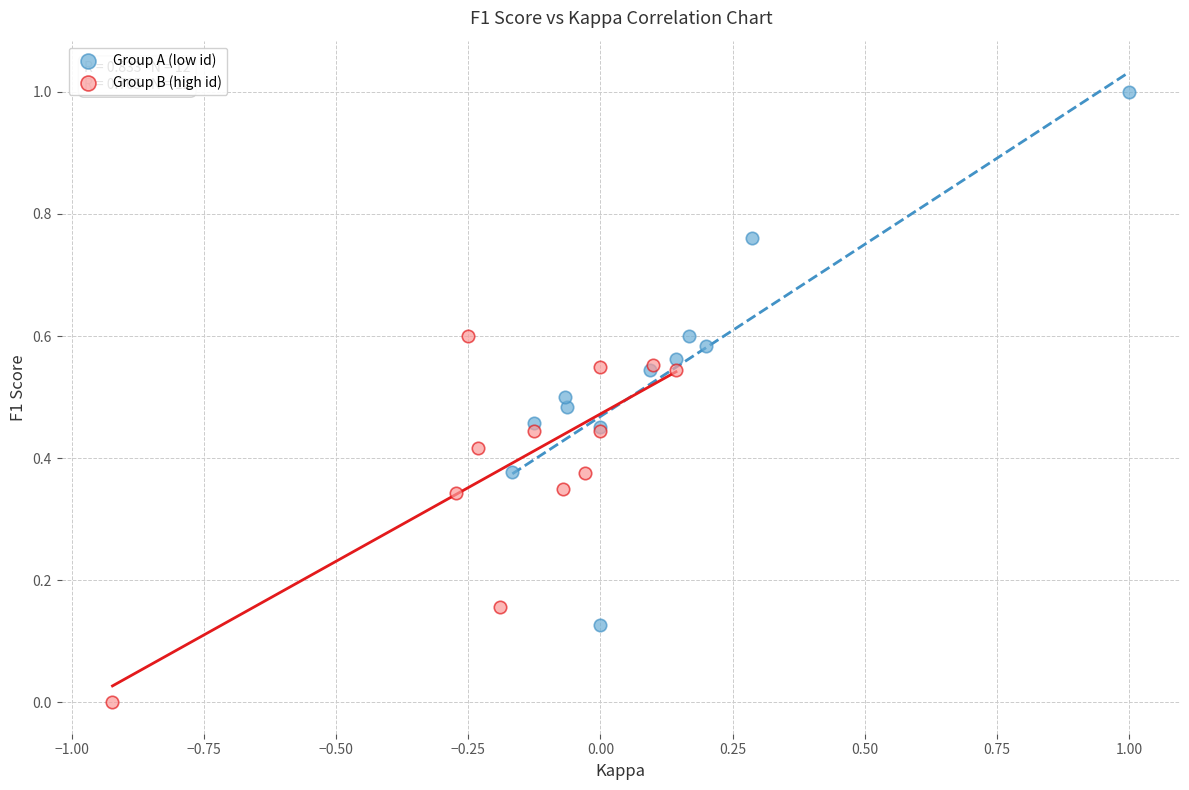

Which series has the largest Y range (max minus min)?

Group A (low id)